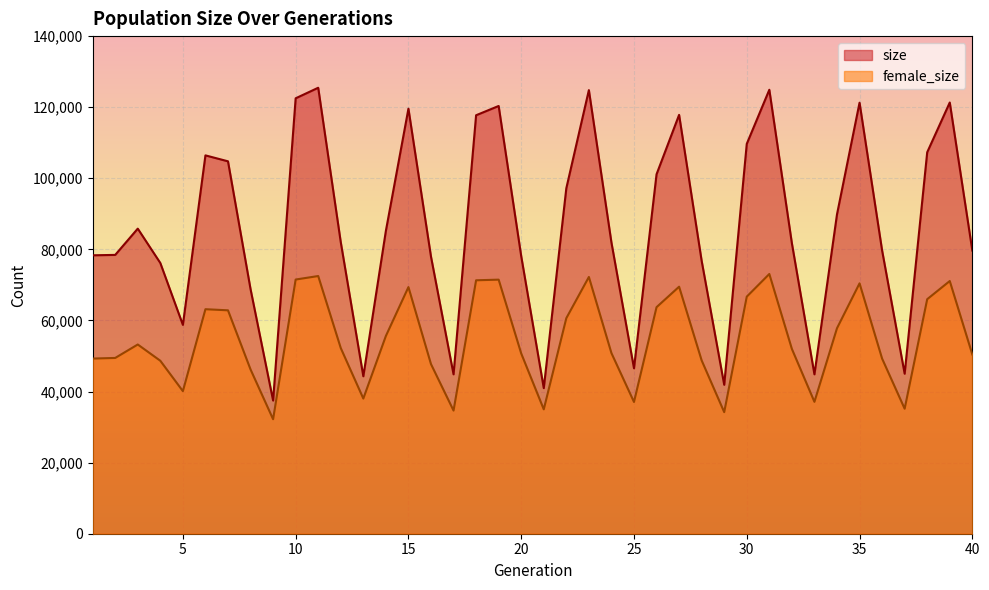

At which category does female_size reach its first local valley?

5